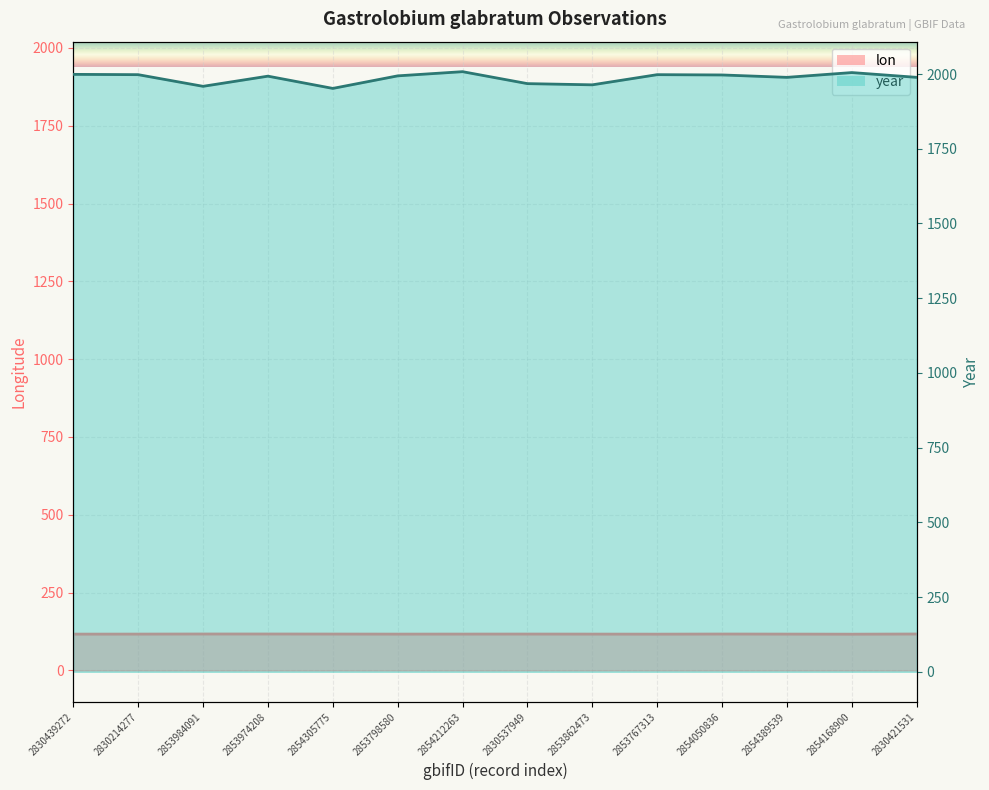

What is the highest value of the lon_line series?

116.9